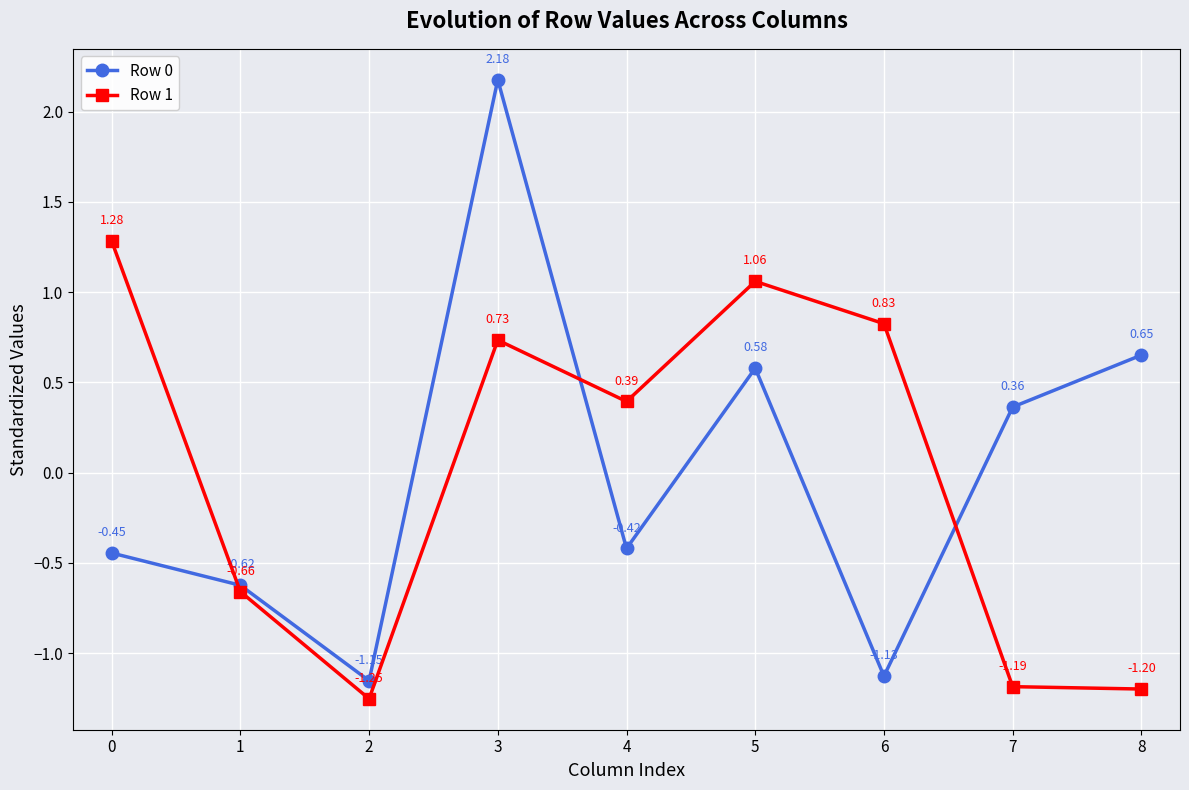

True or false: Row 0 has more than 0 interior local peaks.

True